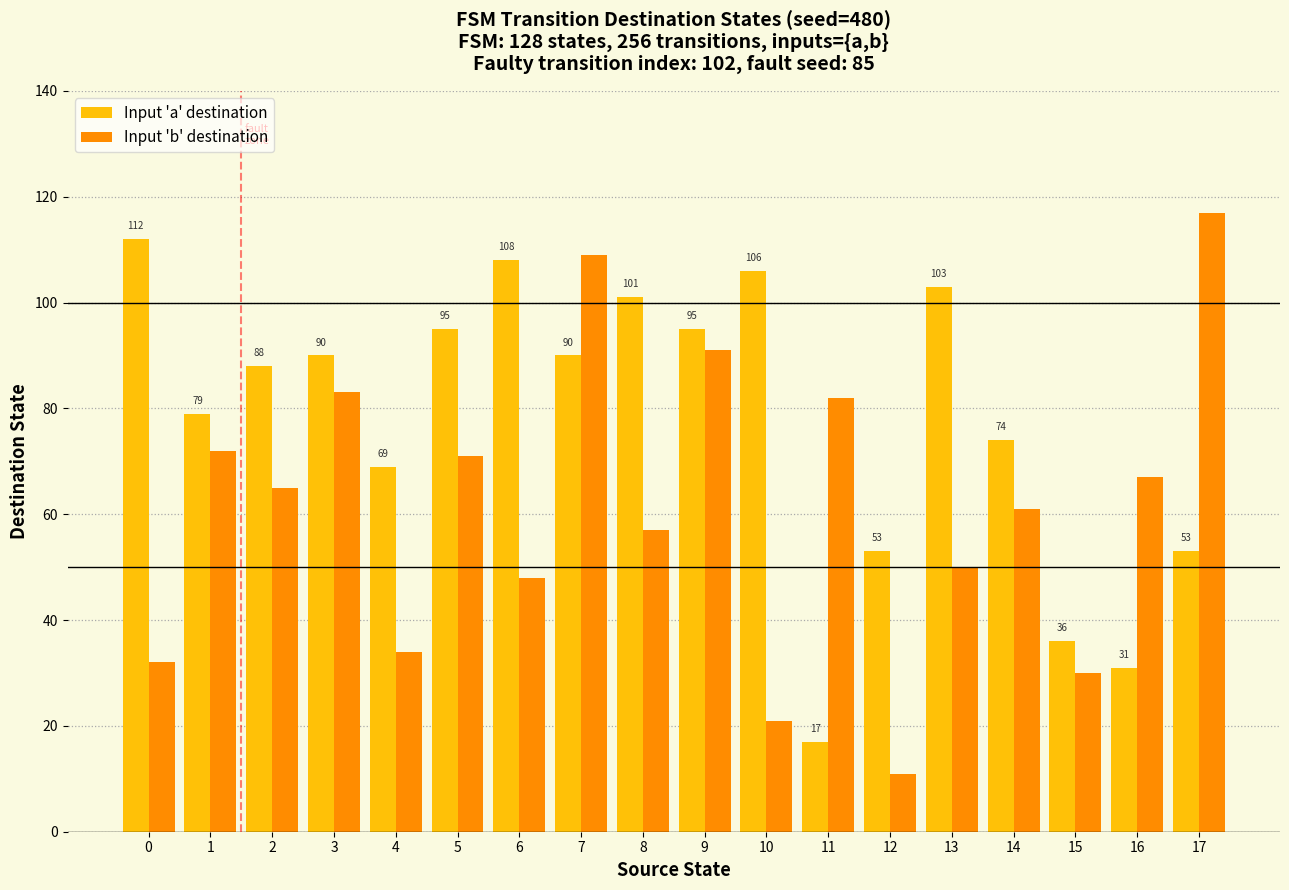

What value does the Input 'a' destination series have at 12, to the nearest 5?

55